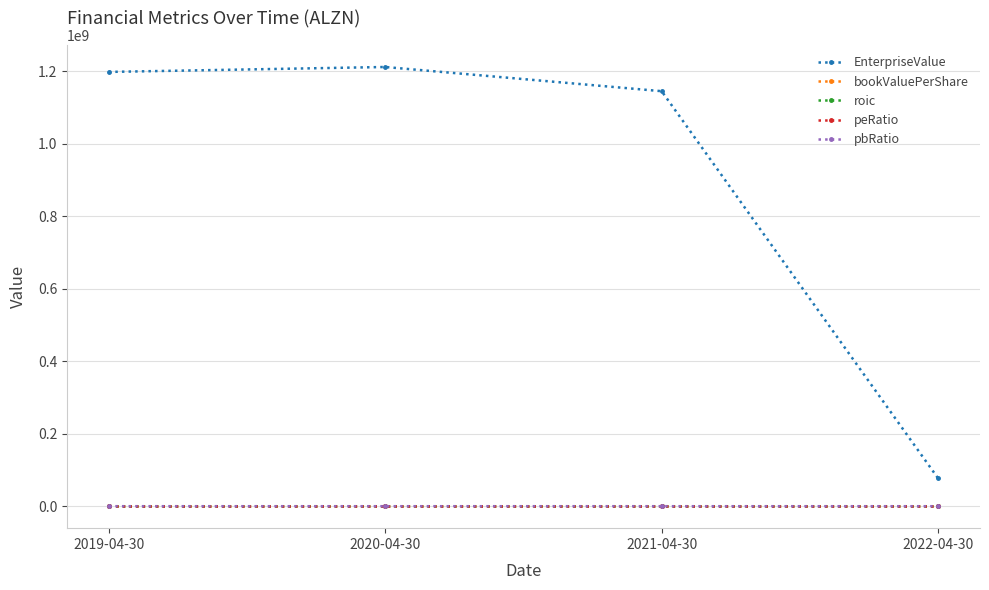

What is the sum of the bookValuePerShare values at 2022-04-30 and 2020-04-30?

0.2